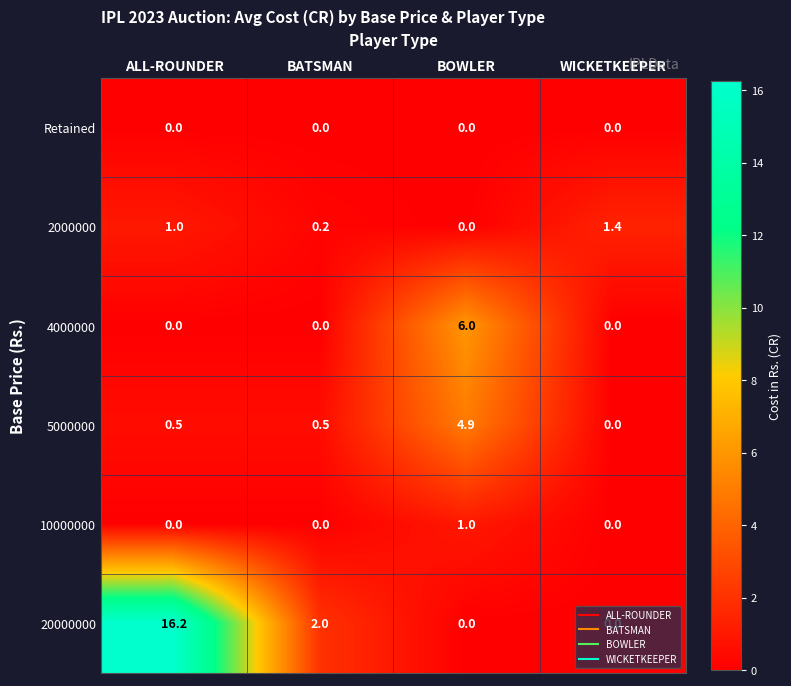

Which series changed the most between ALL-ROUNDER and WICKETKEEPER?

20000000